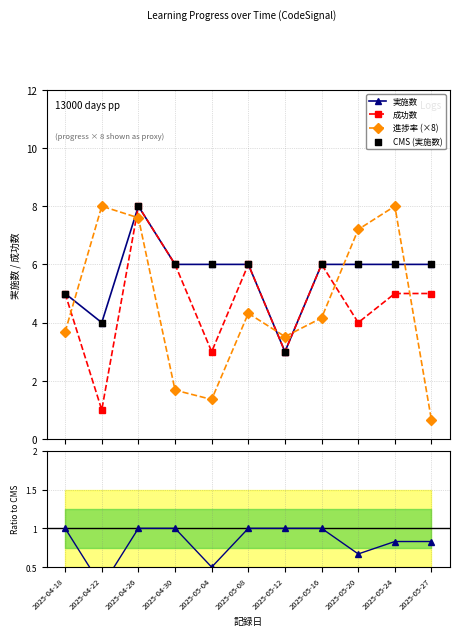

Is the value of 成功数 at 2025-05-16 greater than the value of 成功数/実施数 at 2025-05-20?

Yes